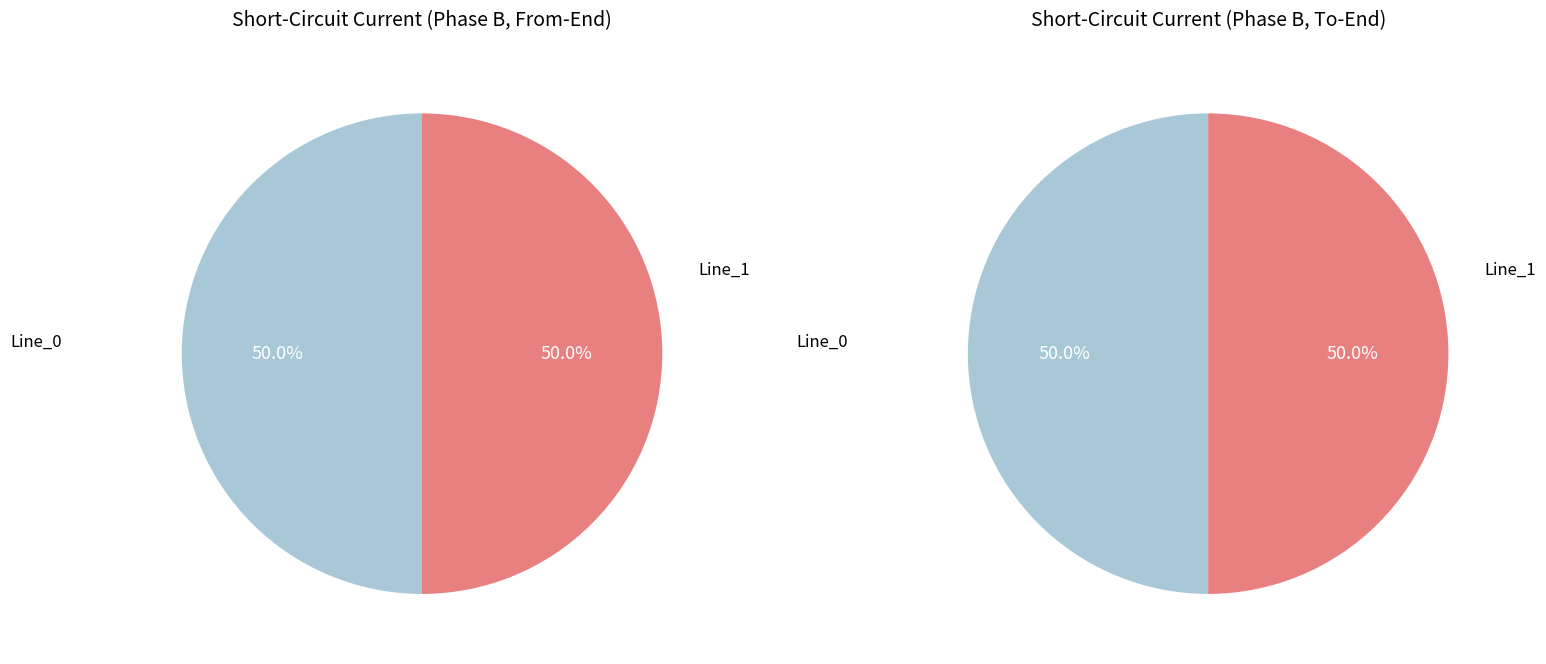

Combined, what portion of the pie is Line_0 and Line_1?

100.0%